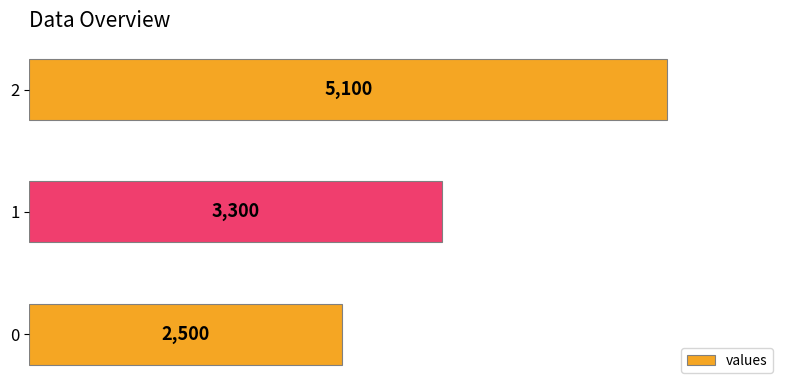

Count the number of data series in this chart.

1